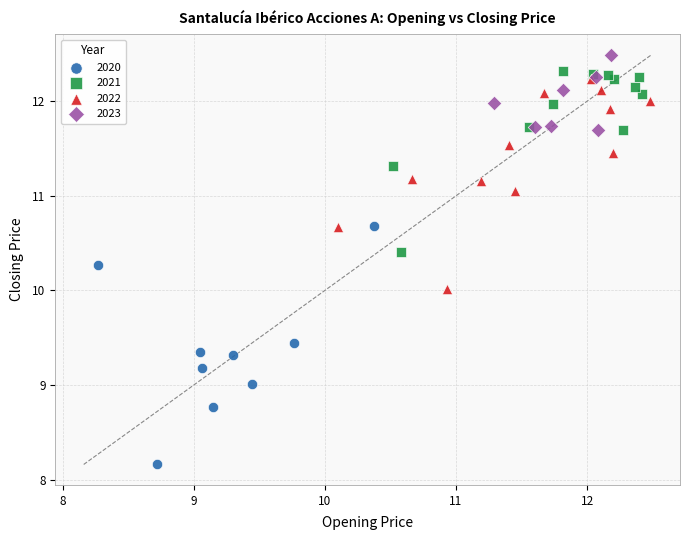

Which series contains the lowest Y value?

2020